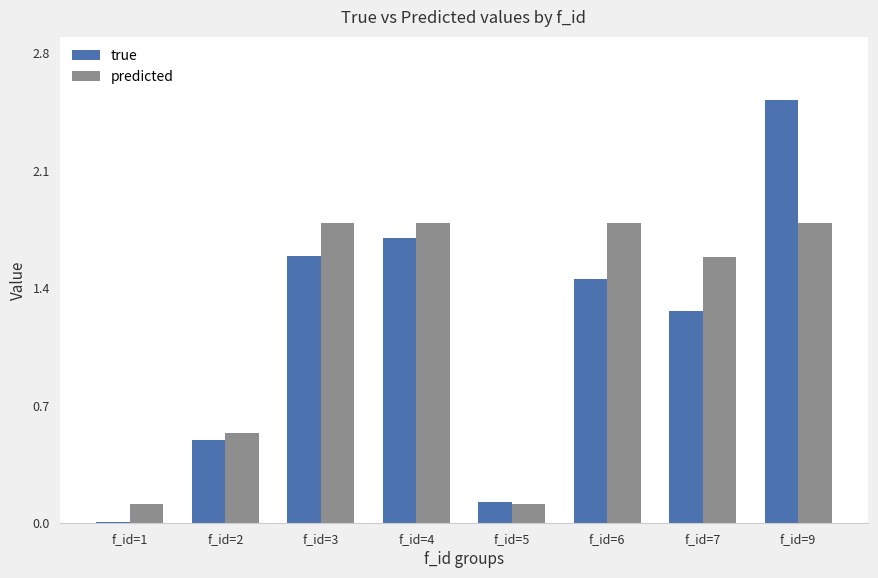

What is the total value across all series at f_id=6?

3.2